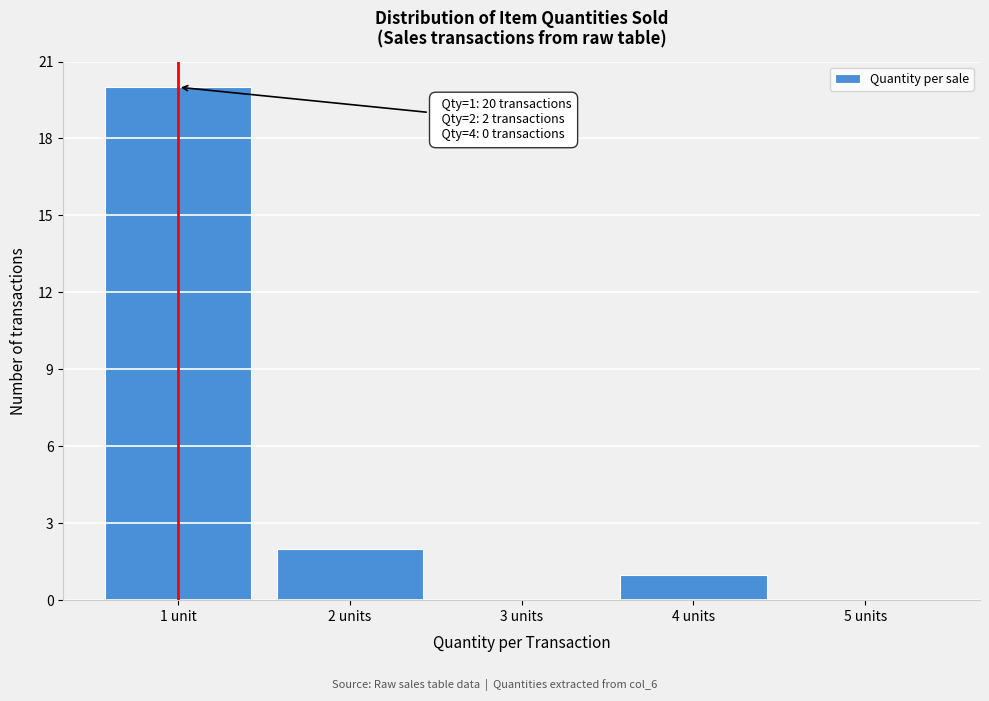

Reading left to right, what are all the values shown in this chart?

1 unit=20	2 units=2	3 units=0	4 units=1	5 units=0